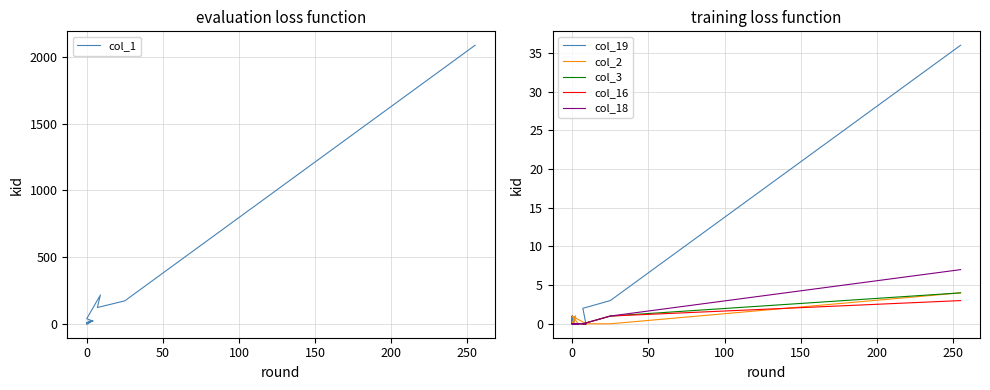

What is the label of the 16th point from the right?

150